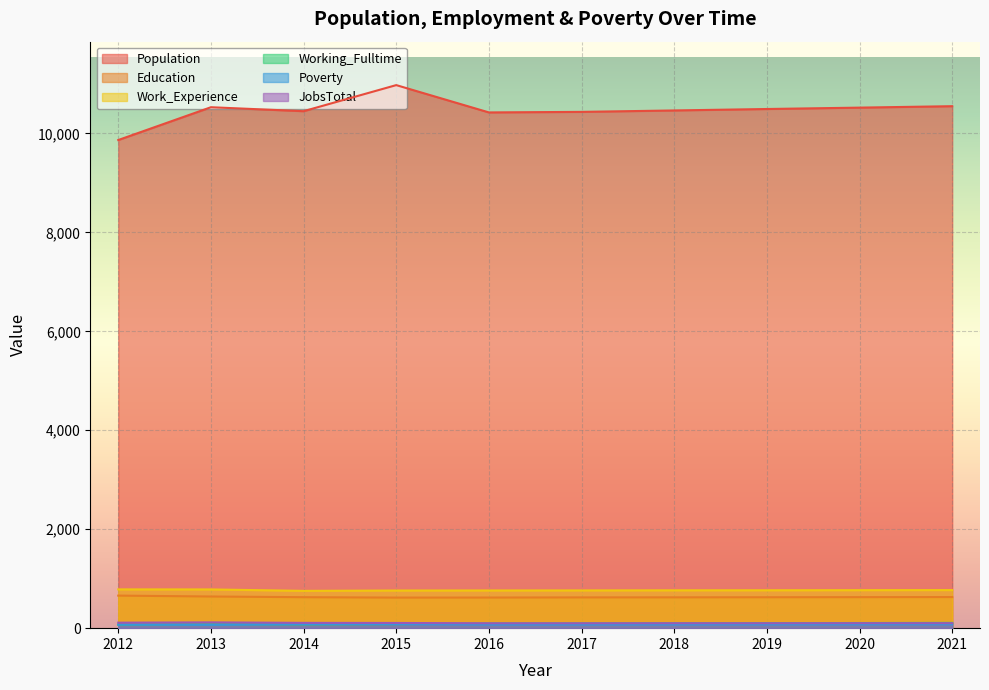

How many interior local valleys does the Education series have?

1